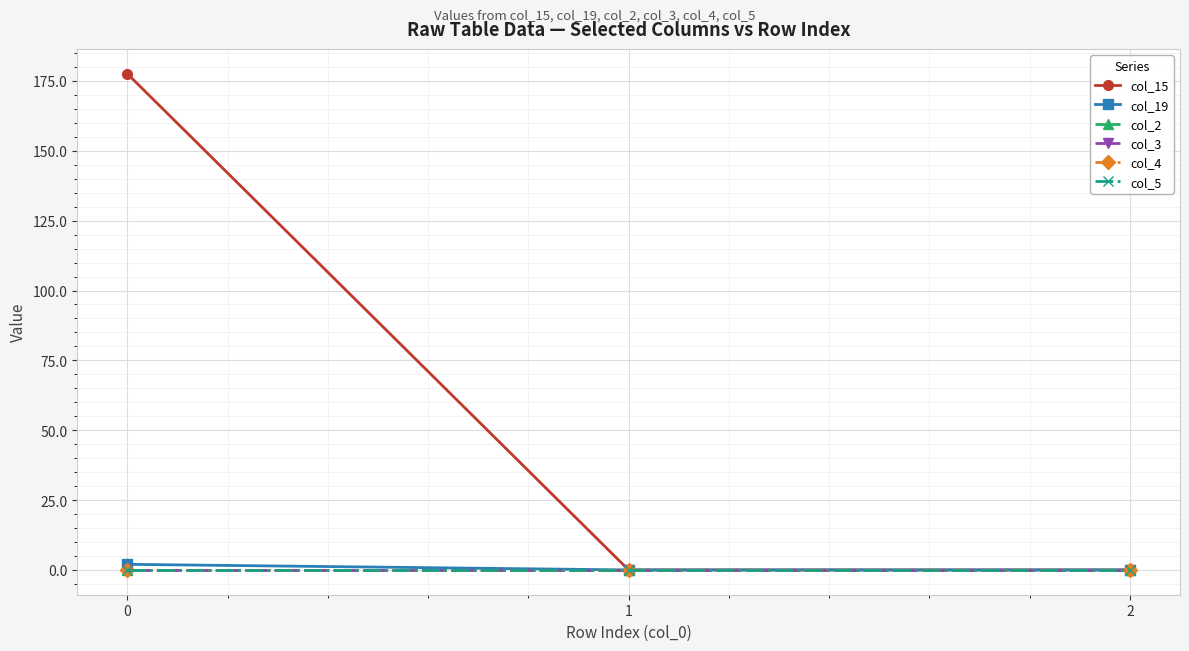

Is this an area chart (filled region under the line)?

No